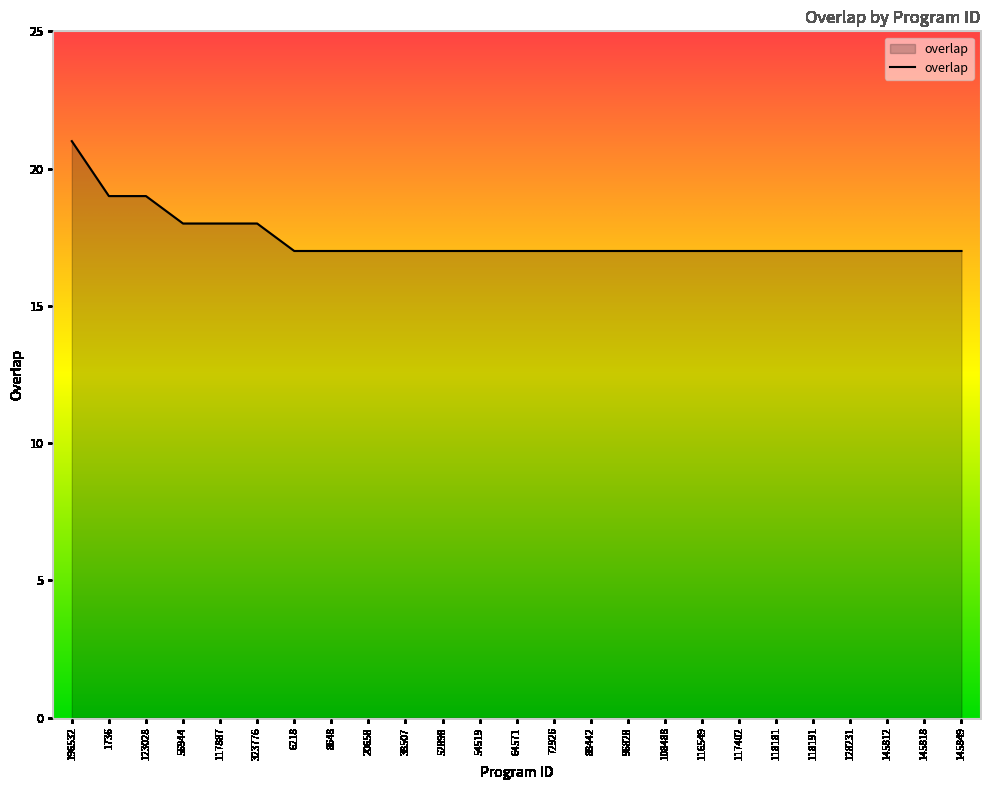

Approximately how many times larger is the value at 323776 compared to 145849?

1.1